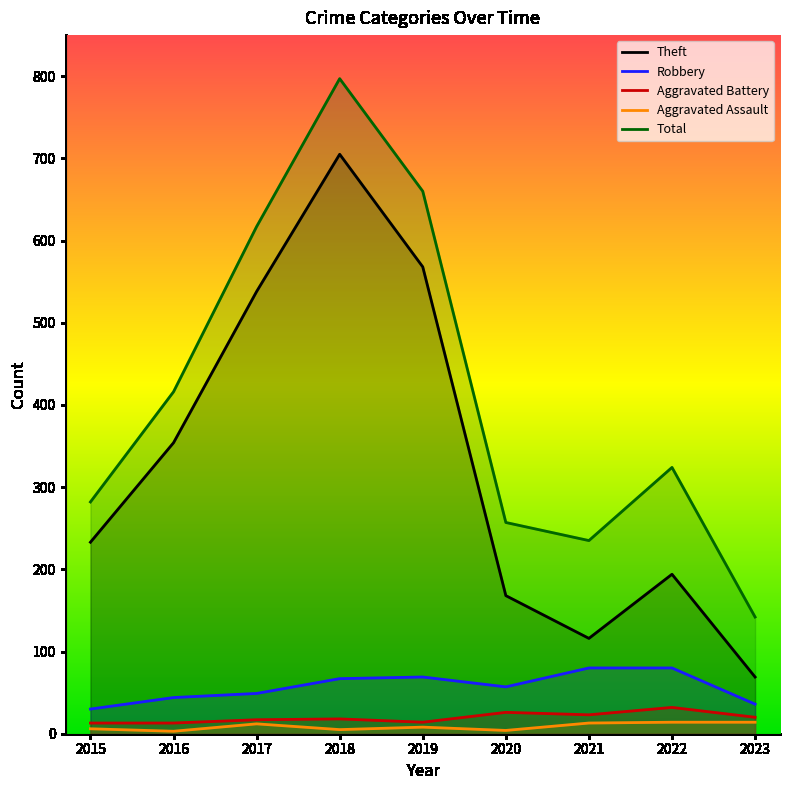

How many distinct data groups are displayed?

5